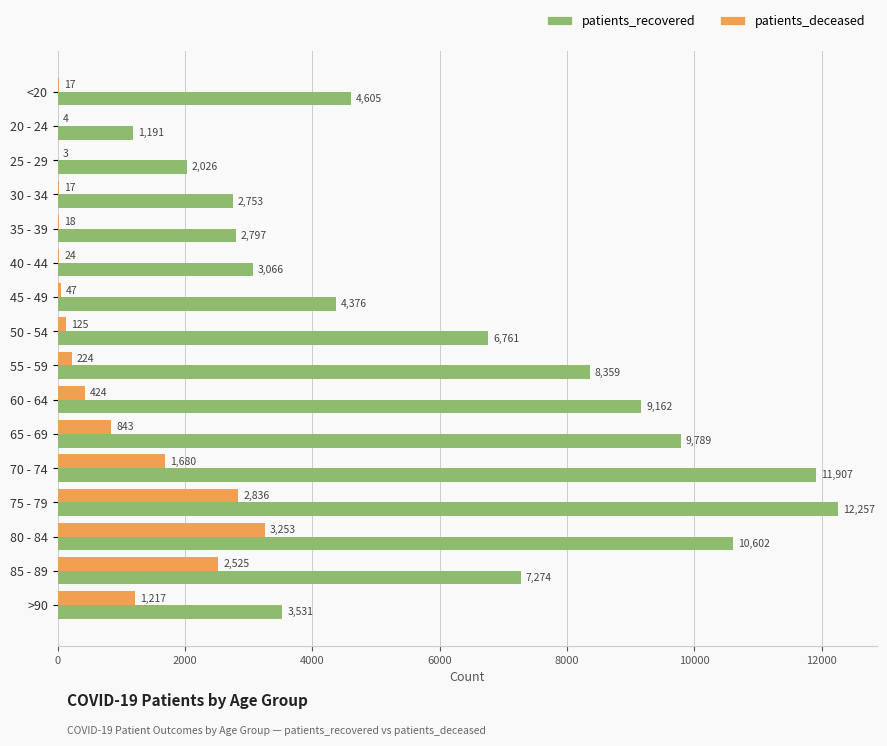

Which category has the highest value in the patients_recovered series?

75 - 79